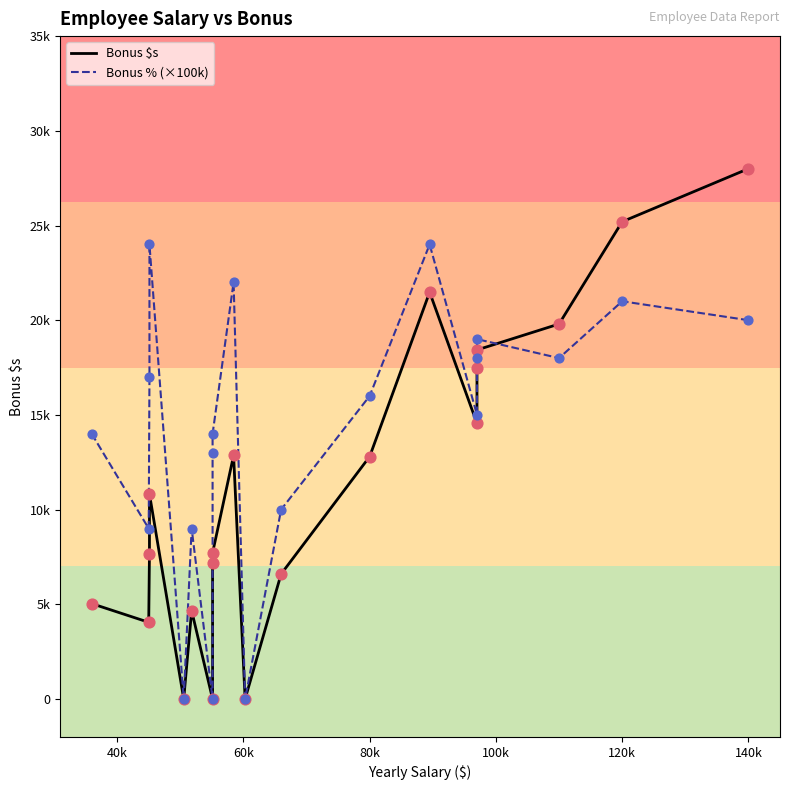

What are all the series names shown in the legend?

Bonus $s, Bonus % (×100k)